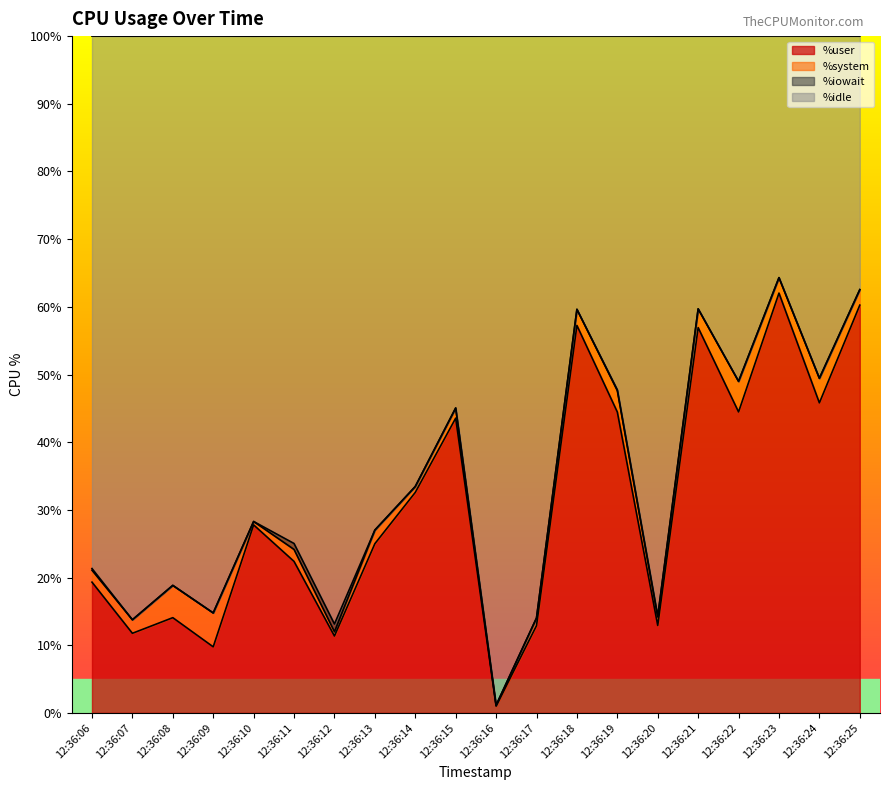

At which category does %user reach its first local valley?

12:36:07